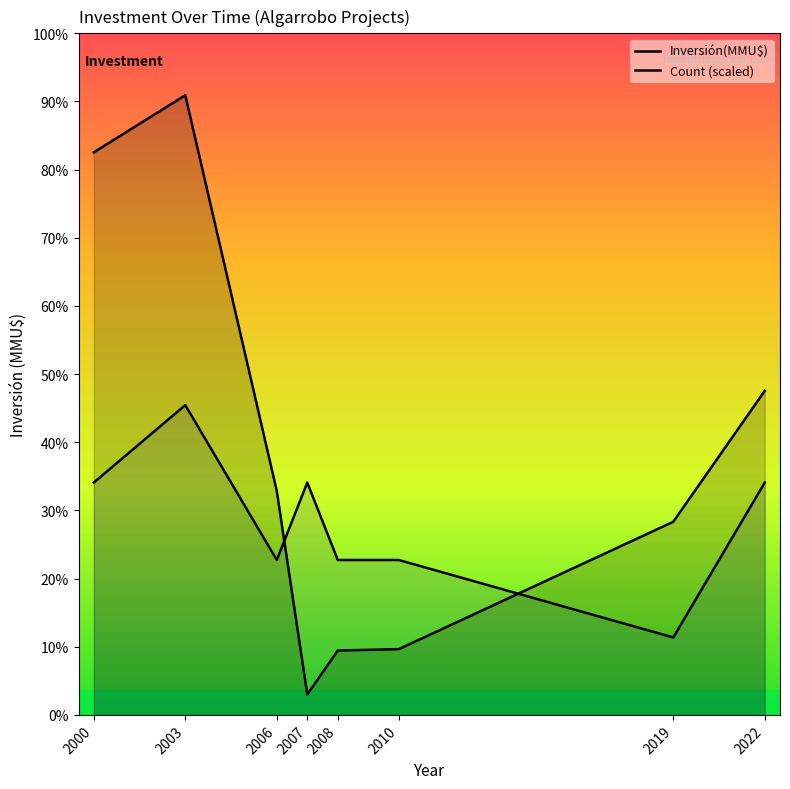

Which label corresponds to the smallest value in the chart?

2007